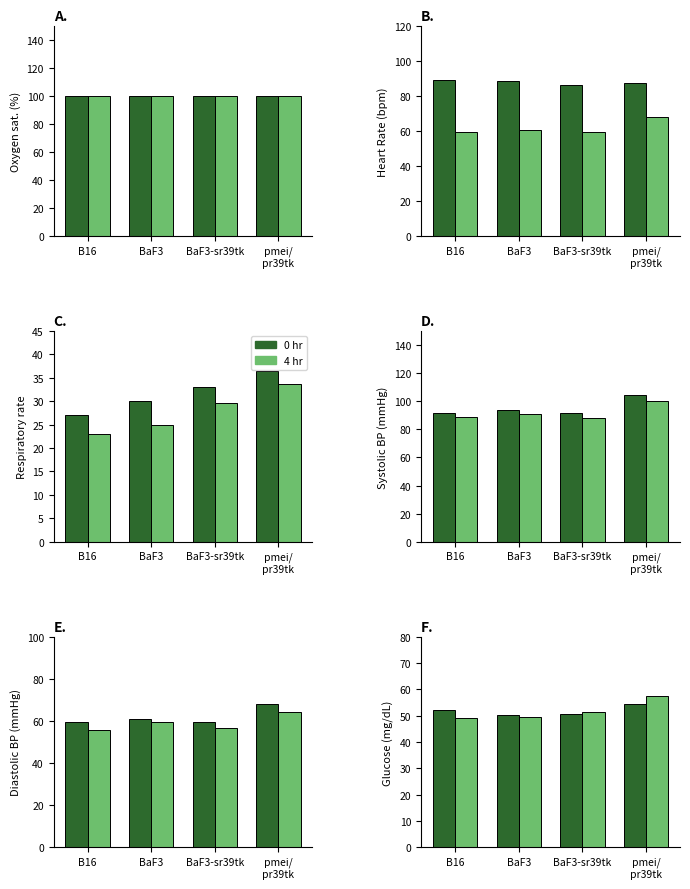

The value of 0 hr at pmei/
pr39tk is 74.4. True or false?

False